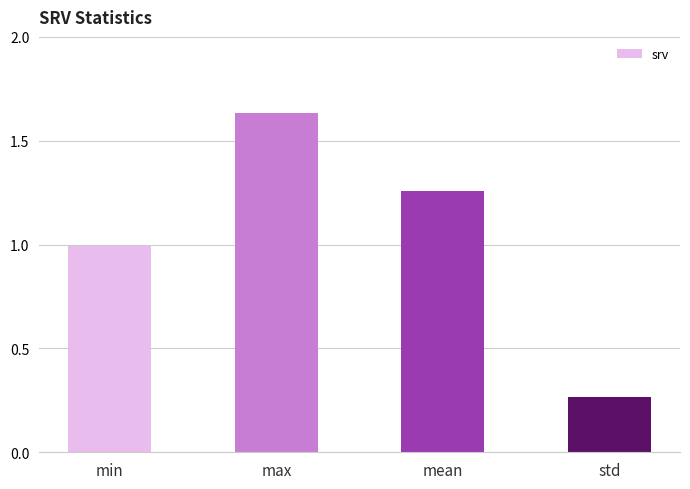

Which category has the lowest value across all series?

std